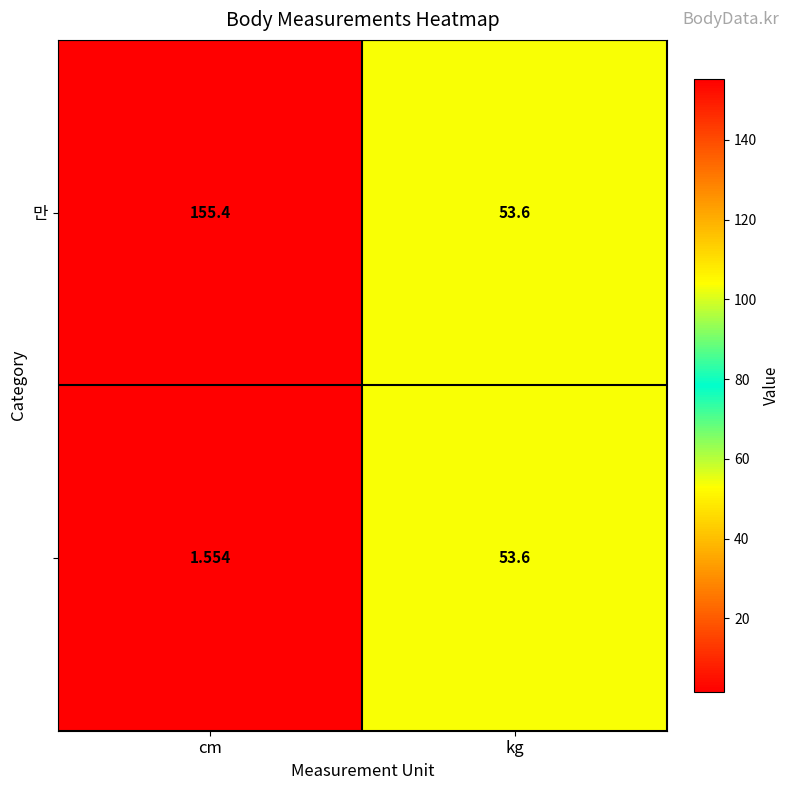

At which category is the sum across all series the highest?

cm